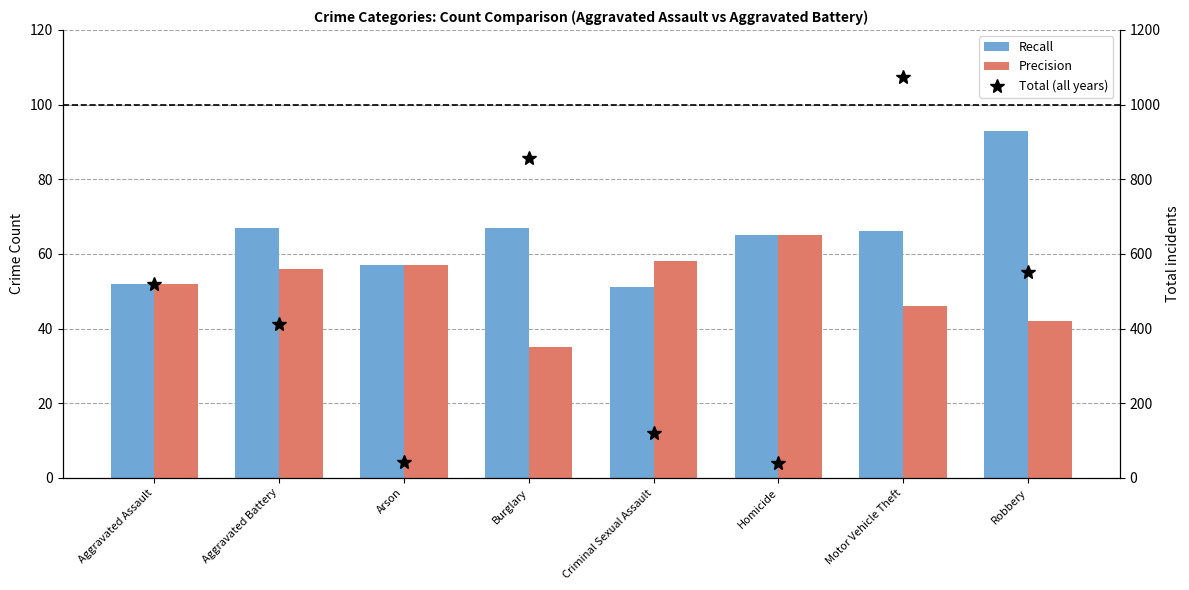

Where is Precision nearest to the value 50?

Aggravated Assault